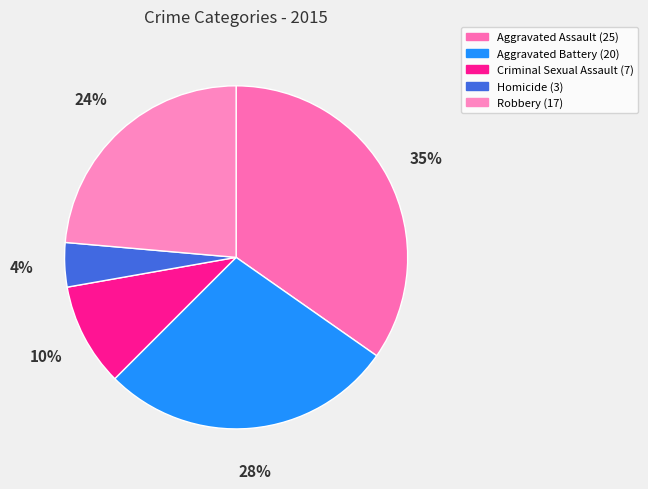

How many slices are in this pie chart?

5